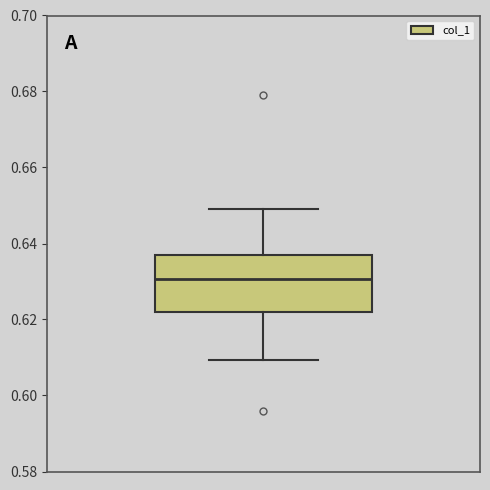

Read this box plot against the y-axis: the position of the median line, the range covered by the box, and the ends of both whiskers. The values are not printed on the chart, so give them approximately, as read against the axis.

median 0.630, box 0.622 to 0.636, whiskers 0.610 to 0.648